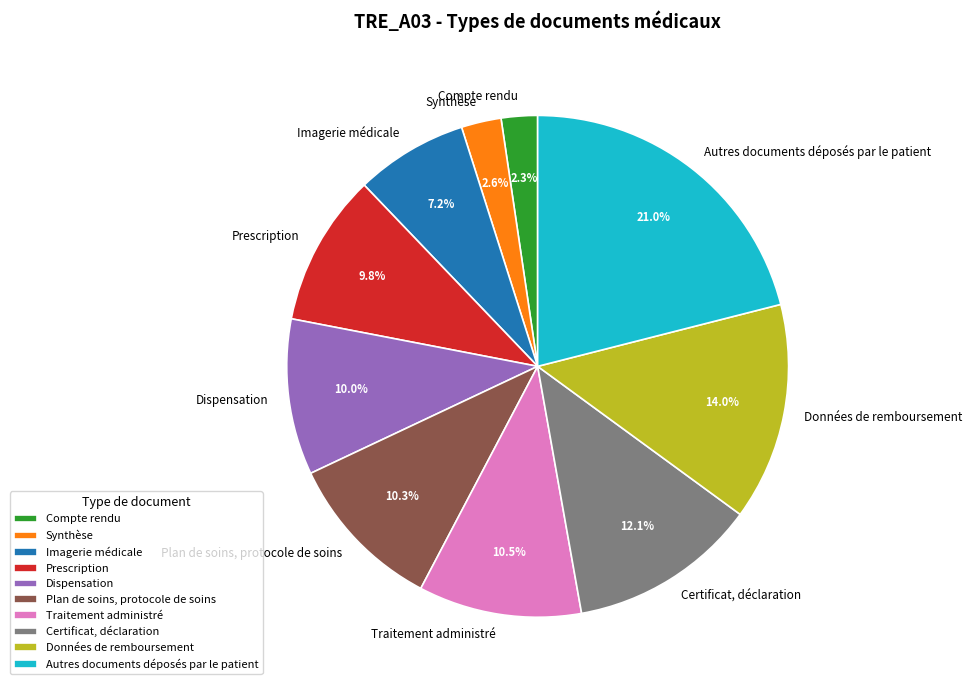

What percentage is the Synthèse slice, to the nearest percent?

3%